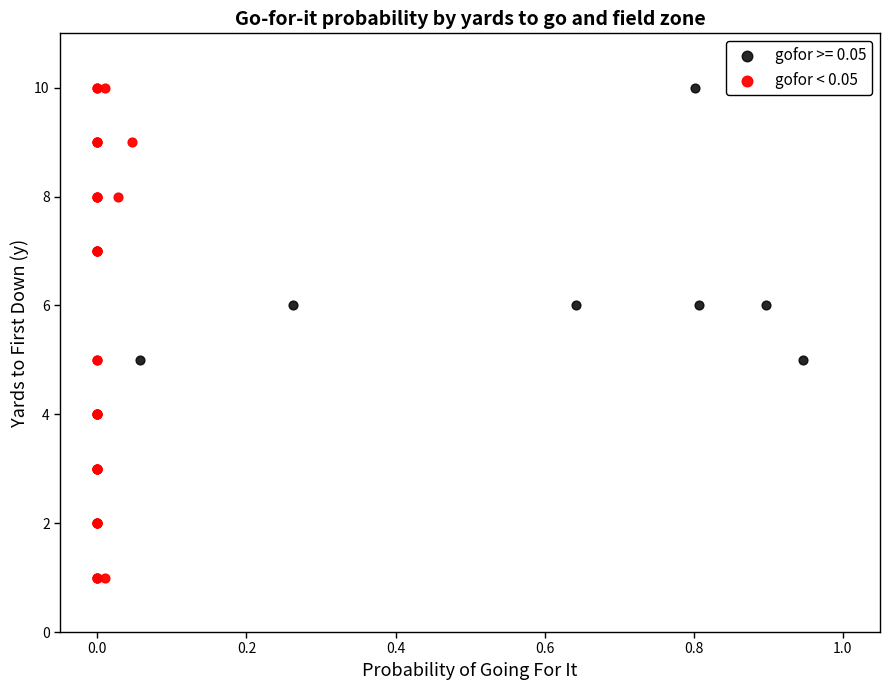

Which series reaches the minimum Y coordinate?

gofor < 0.05